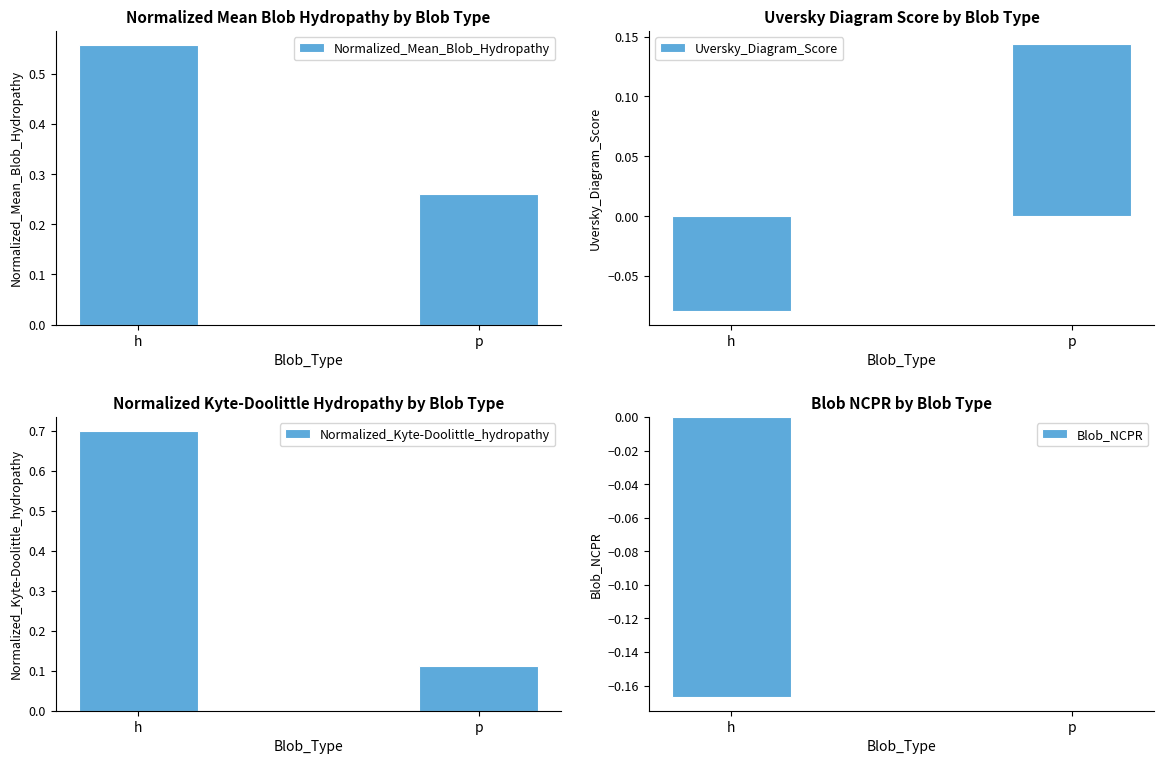

What is the label of the 2nd bar from the right?

h